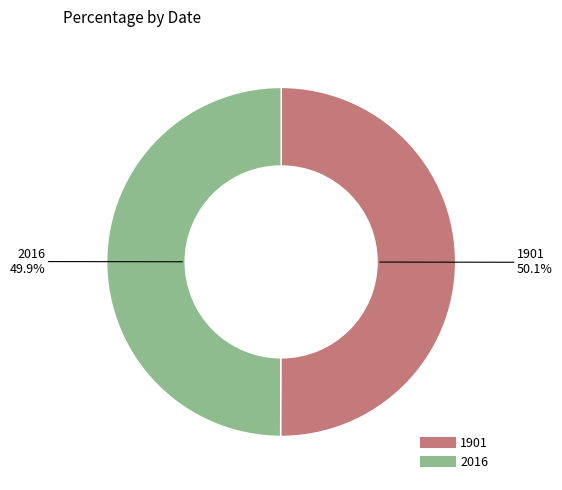

Approximately how many times larger is the value at 1901 compared to 2016?

1.0